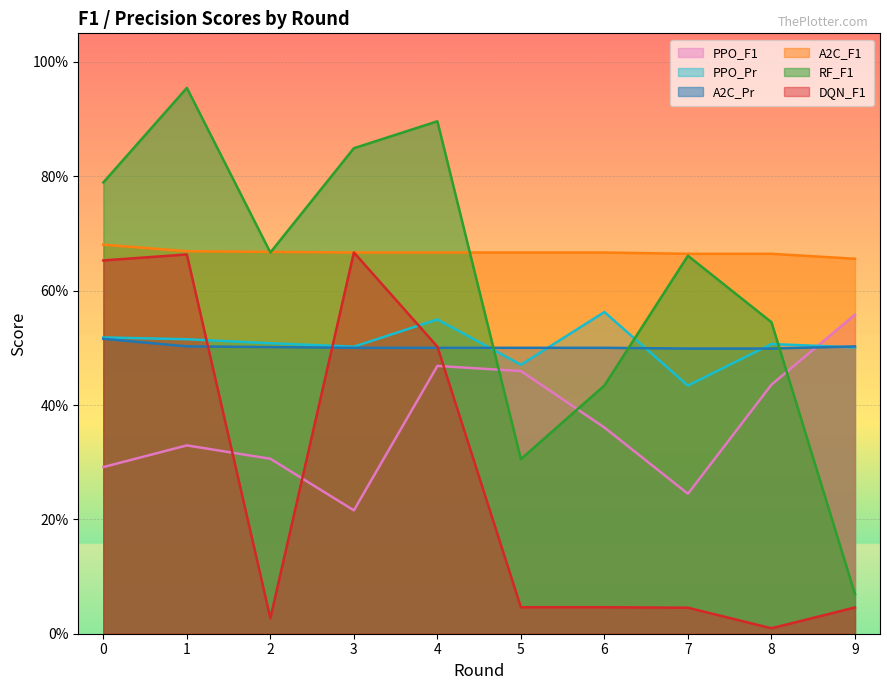

At 4, list the series in order from smallest to largest.

PPO_F1, A2C_Pr, DQN_F1, PPO_Pr, A2C_F1, RF_F1